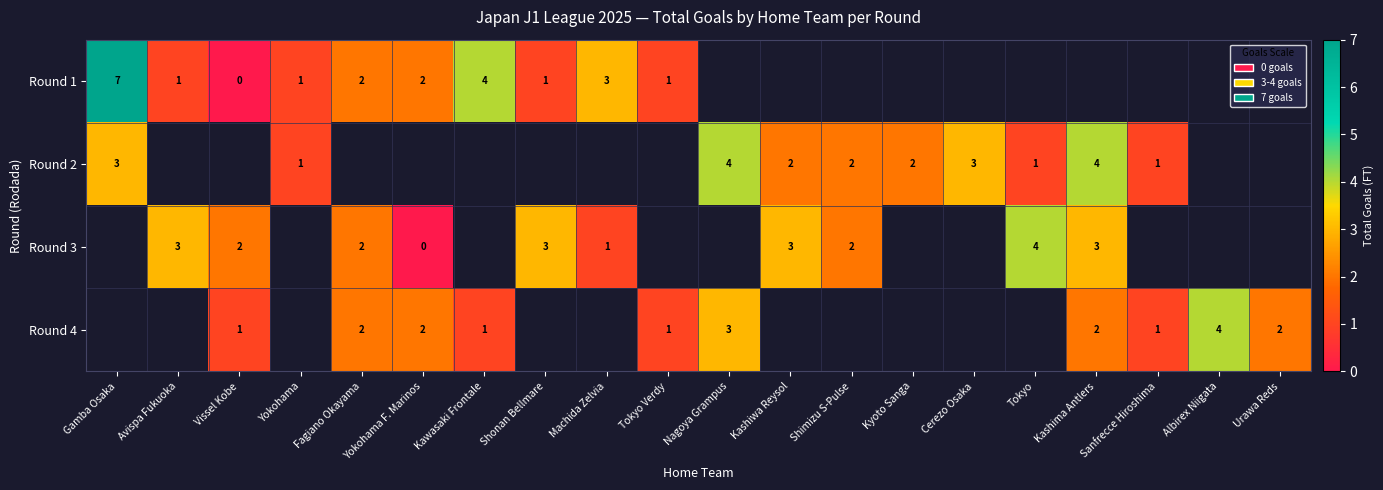

What is the sum of the Round 4 values at Albirex Niigata and Yokohama F. Marinos?

6